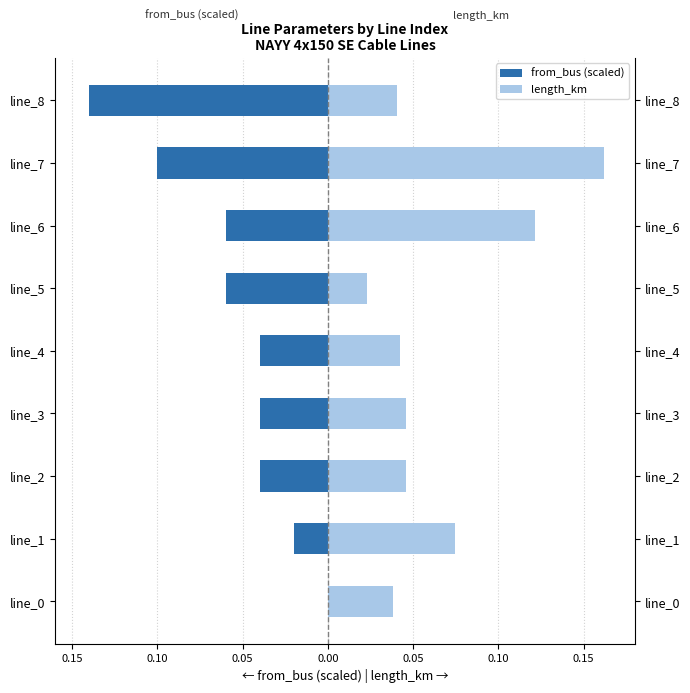

What is the smallest value displayed?

-0.1